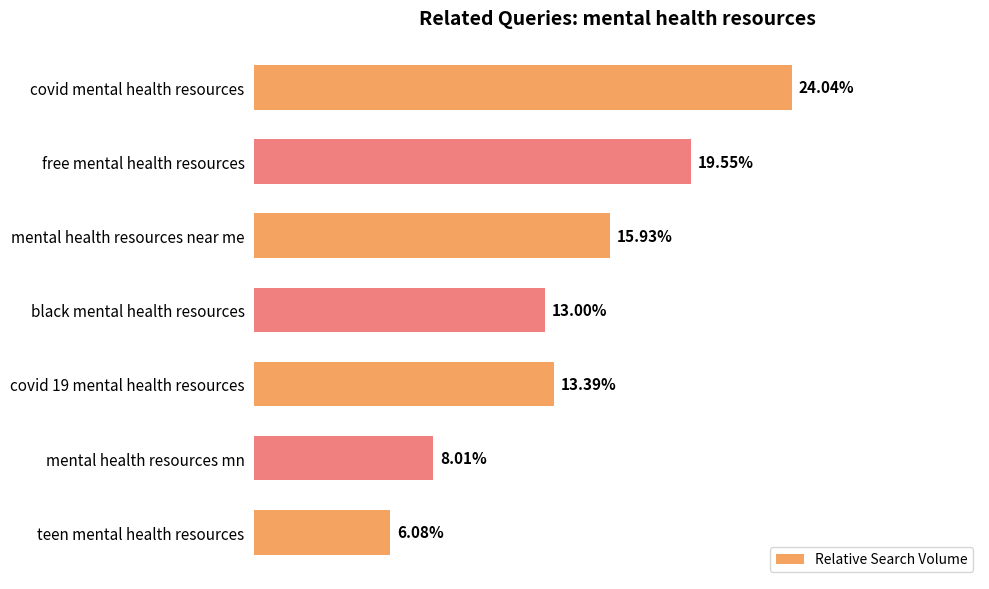

Does the chart contain any negative values?

No